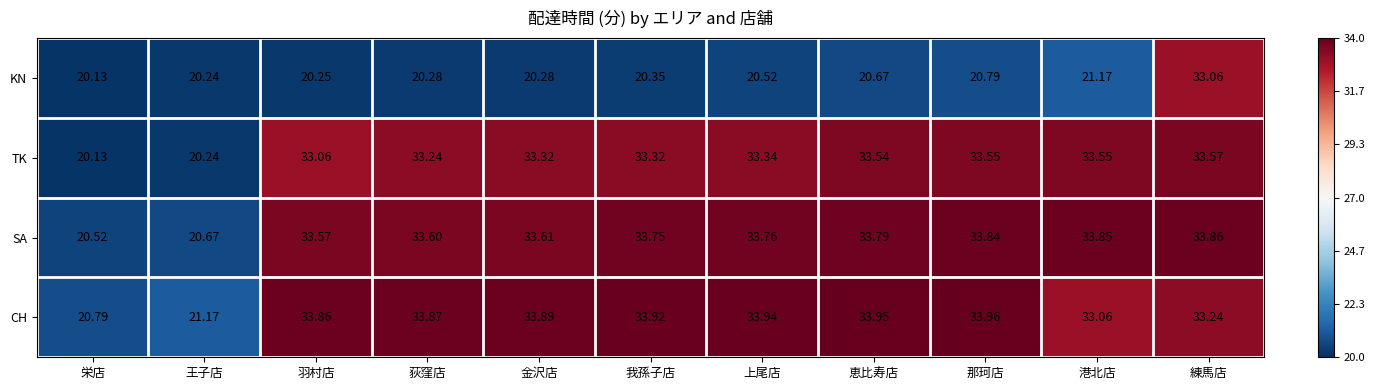

Where is KN nearest to the value 26?

港北店